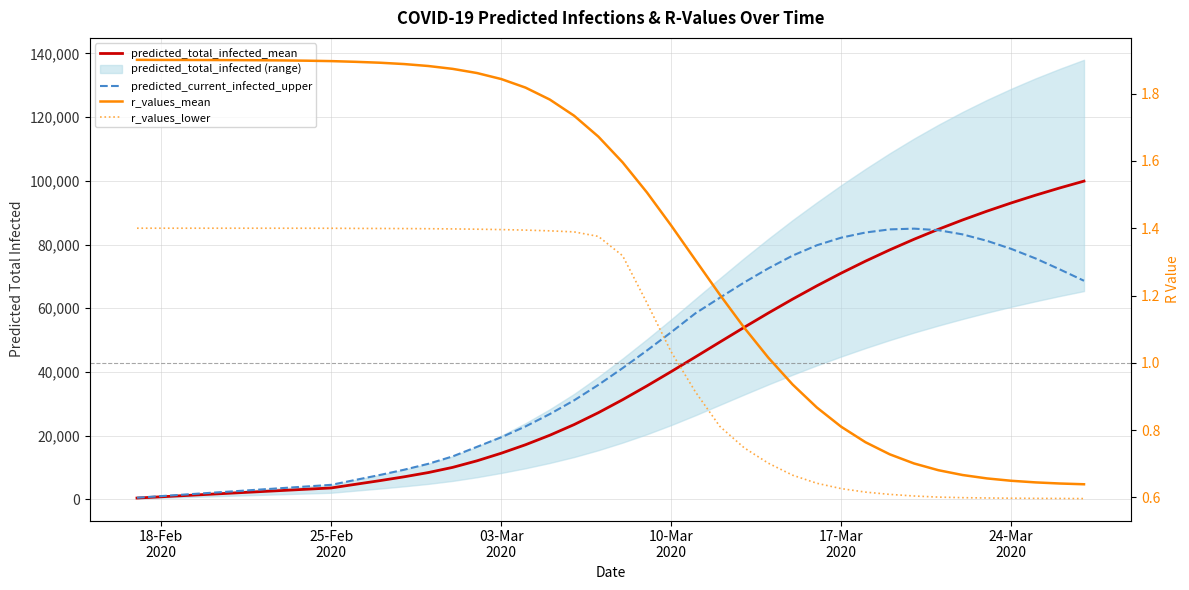

List the series in order of their peak value, highest first.

predicted_total_infected_mean, predicted_current_infected_upper, r_values_mean, r_values_lower